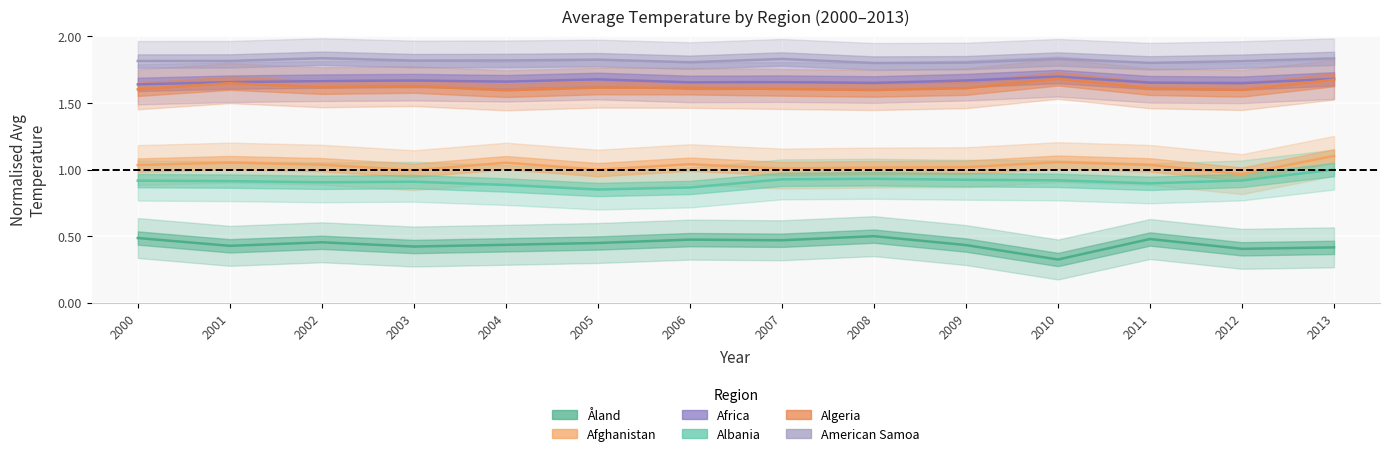

Is it true that Afghanistan equals 0.3 at 2008?

False